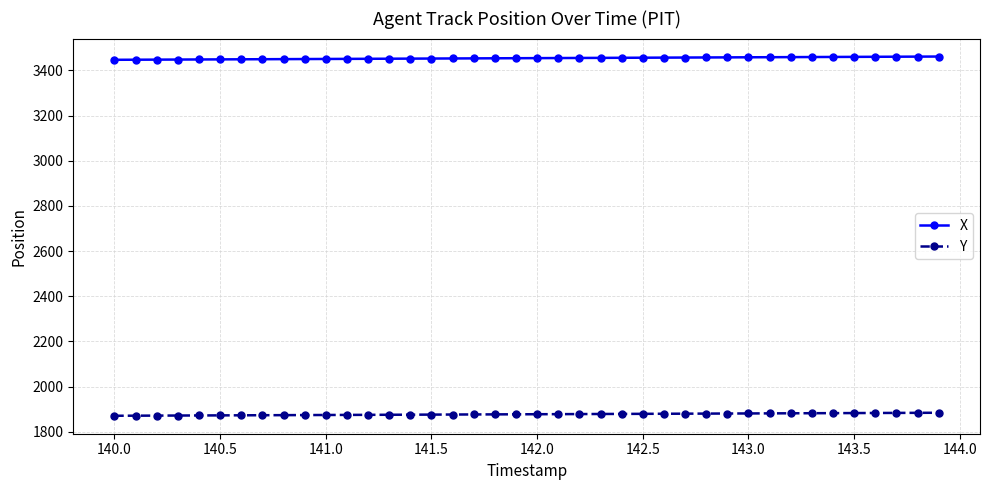

What is the maximum value shown in the chart?

3461.2